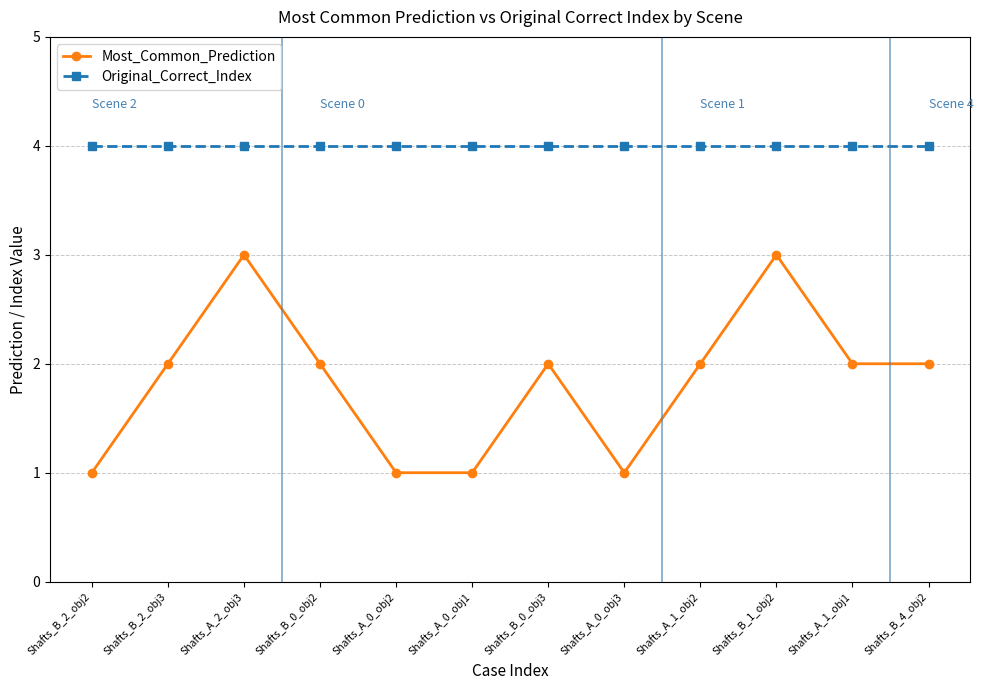

Where is the first local maximum for Most_Common_Prediction?

Shafts_A_2_obj3